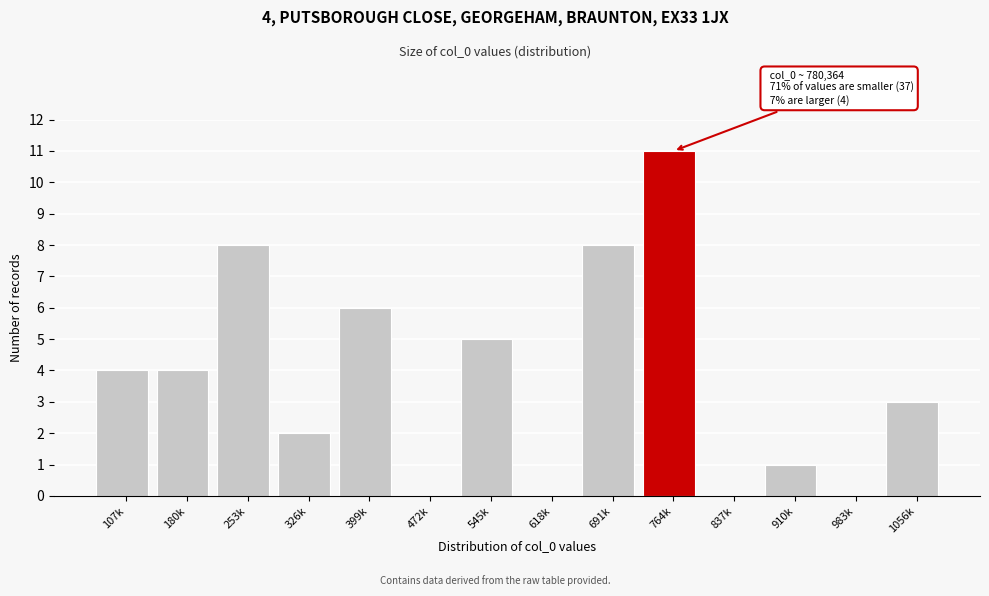

Reading left to right, extract all data points from this chart.

107k=4	180k=4	253k=8	326k=2	399k=6	472k=0	545k=5	618k=0	691k=8	764k=11	837k=0	910k=1	983k=0	1056k=3